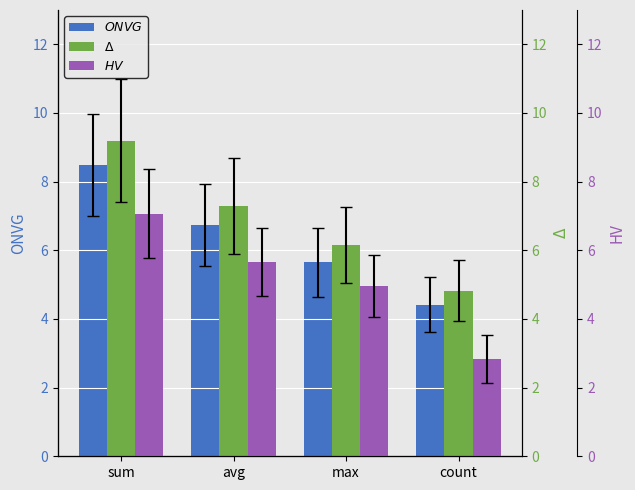

How many values in the ONVG series are below 6?

2